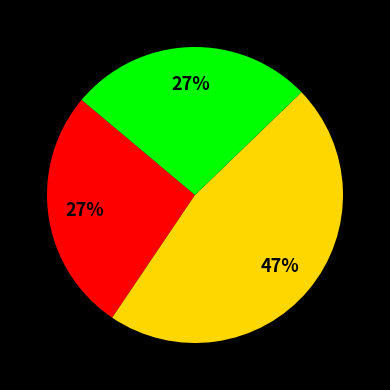

Is there a majority slice in this chart?

No